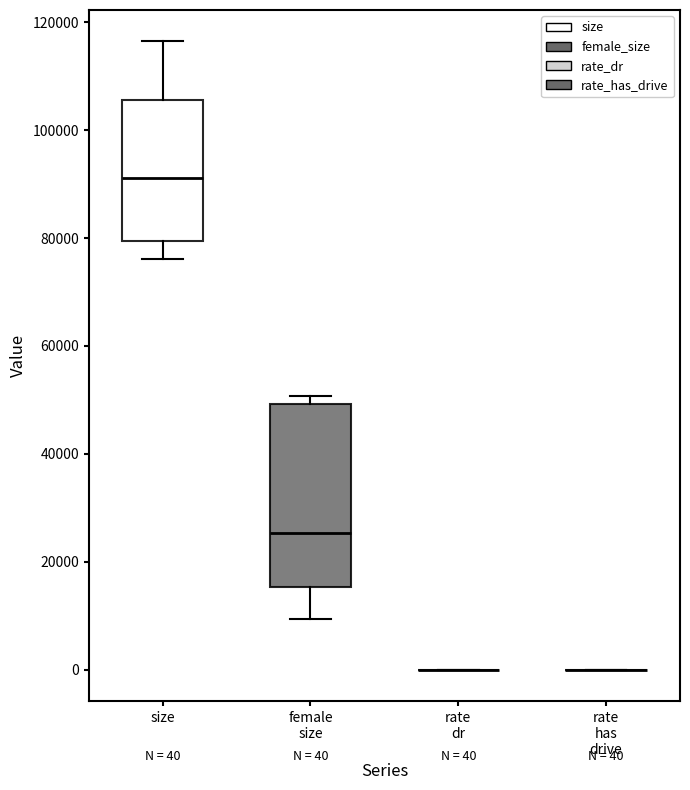

Comparing the boxes themselves (not the whiskers), which one is the tallest?

female size